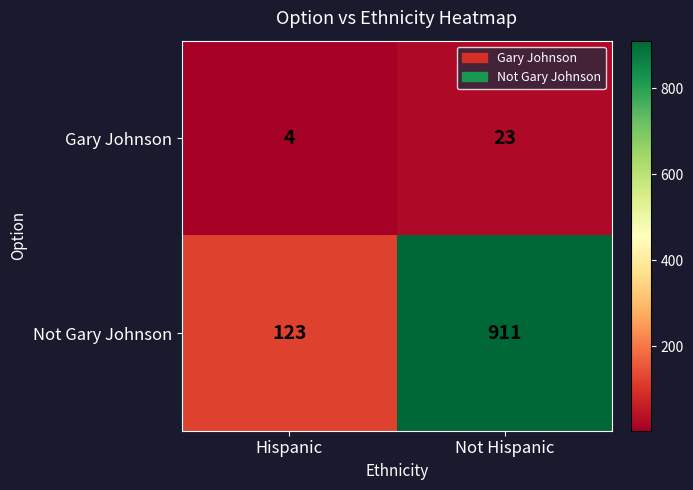

What is the approximate value of Gary Johnson at Not Hispanic, to the nearest 5?

25